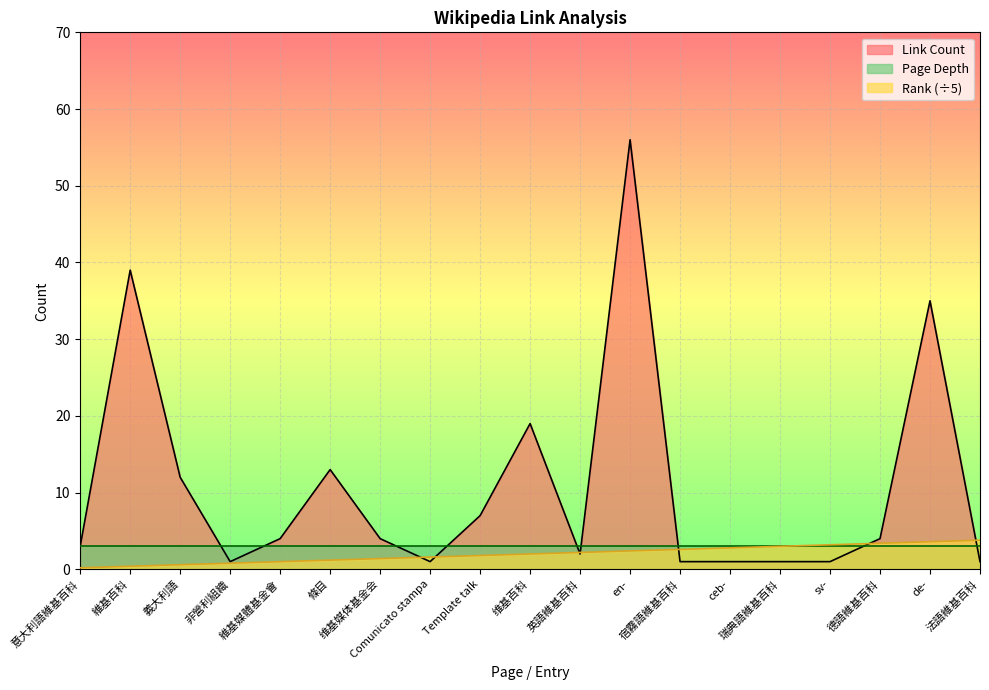

What is the difference between the maximum and minimum values in the Link Count series?

55.0